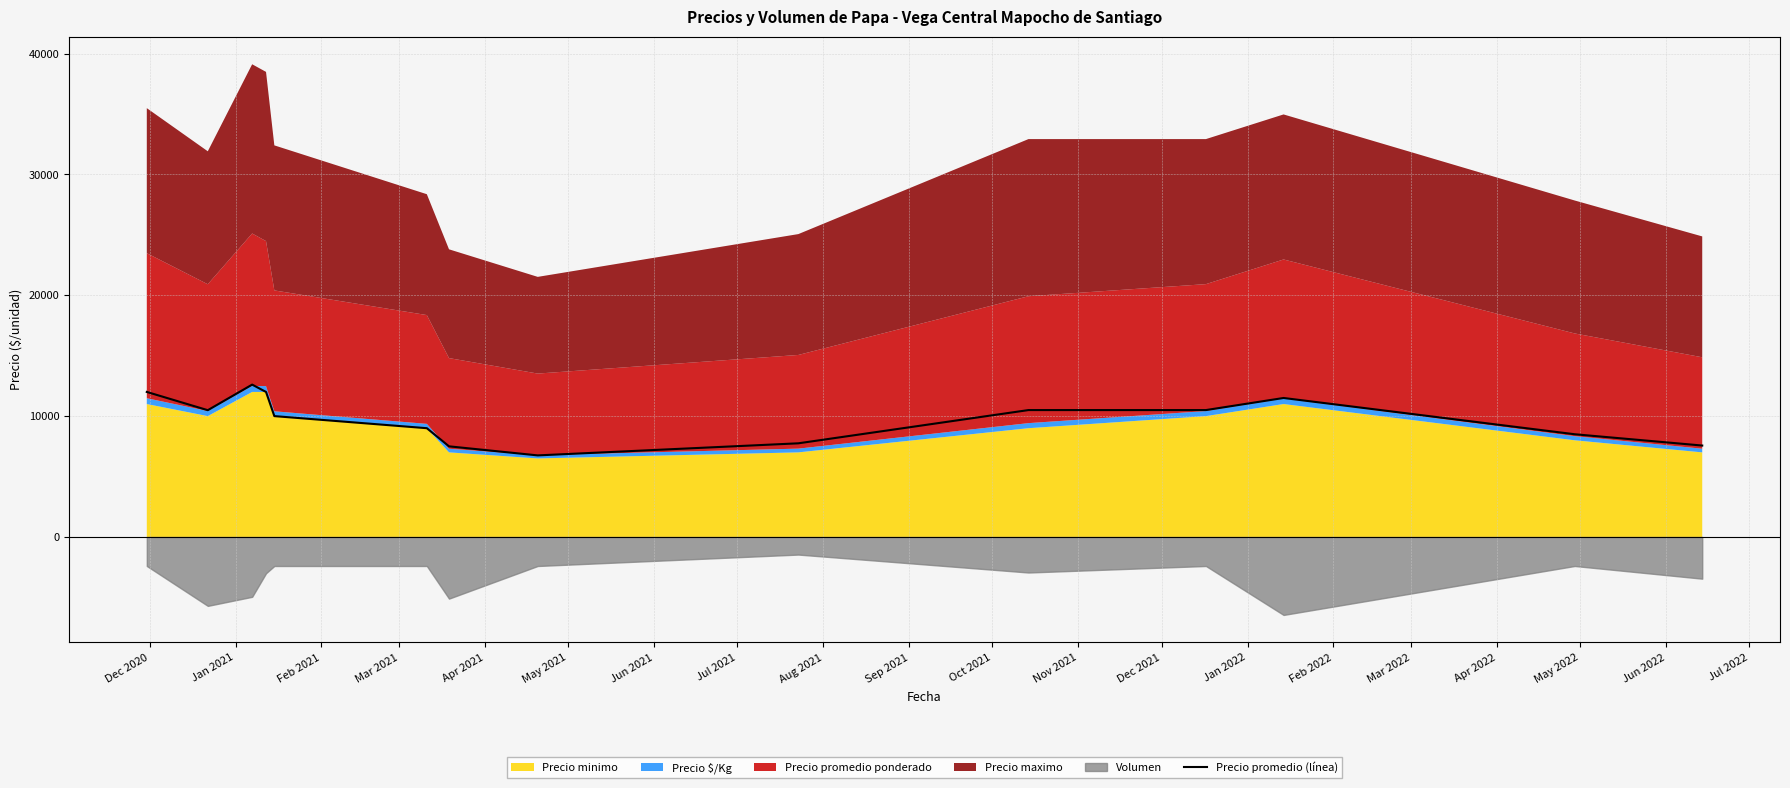

What is the highest value of the Precio promedio (línea) series?

12606